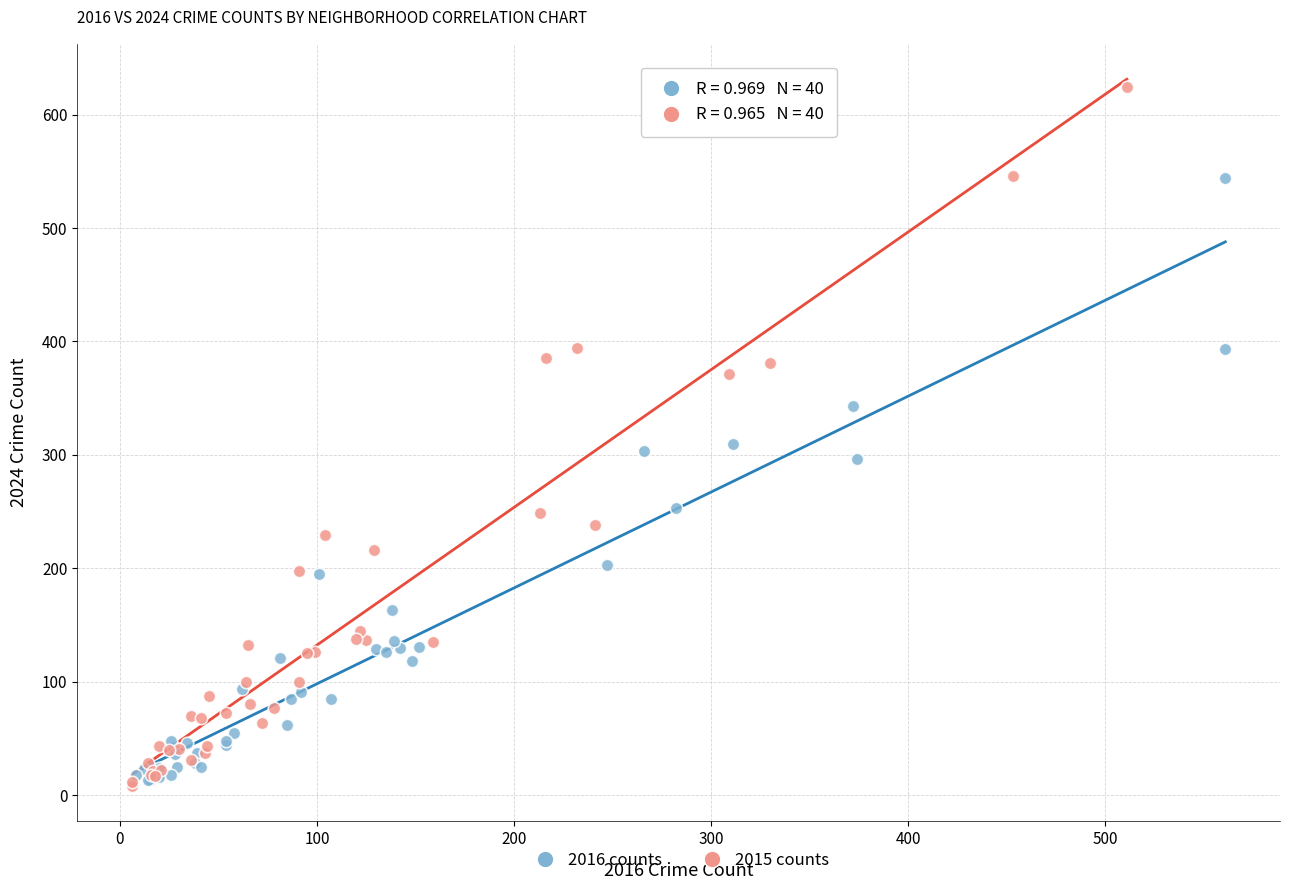

Which series has the largest Y range (max minus min)?

2015 counts